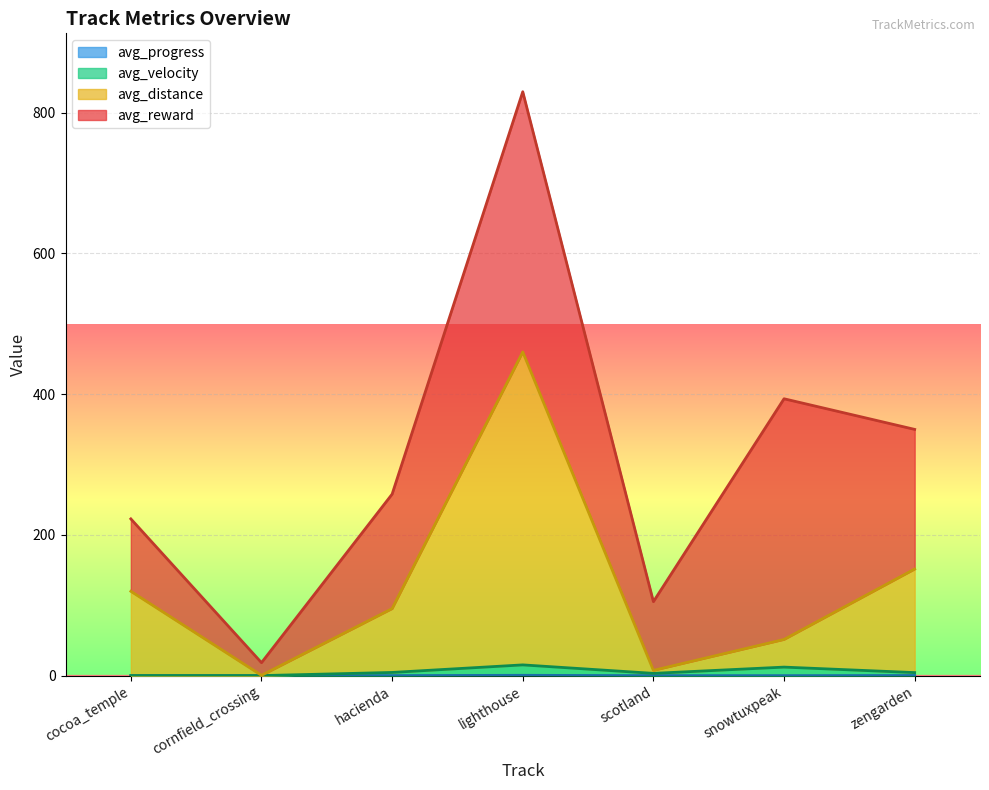

At which category does avg_progress reach its first local valley?

cornfield_crossing